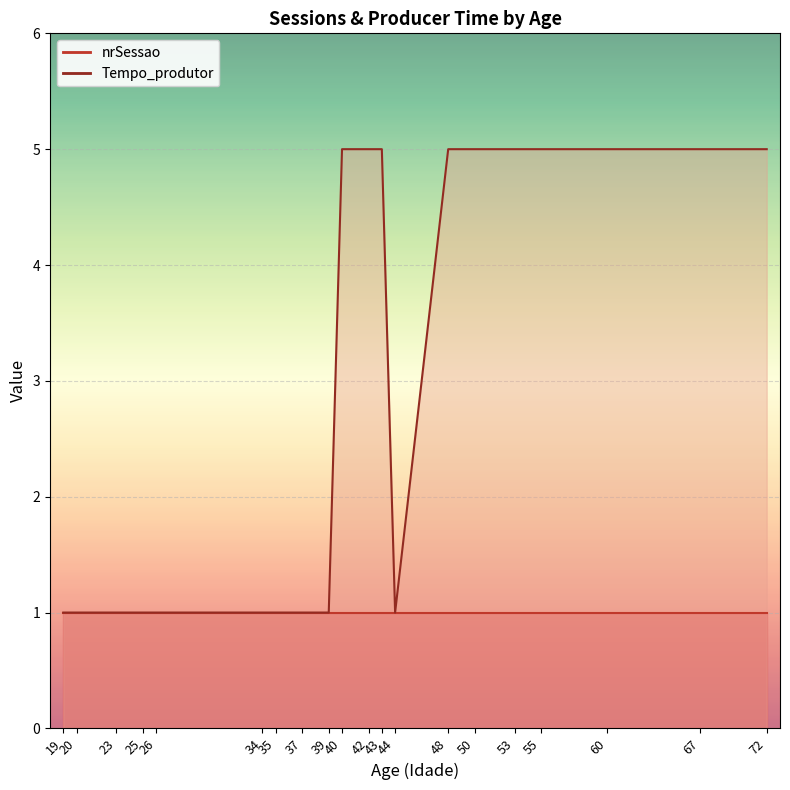

Count the number of data series in this chart.

2